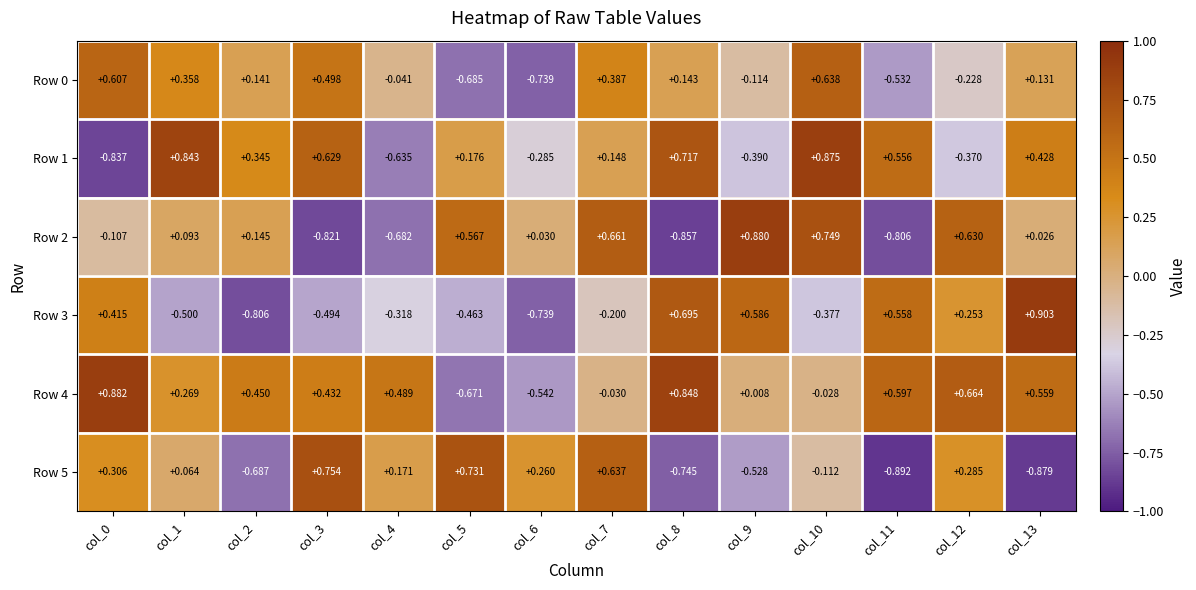

Which series has the largest total across all categories?

Row 4